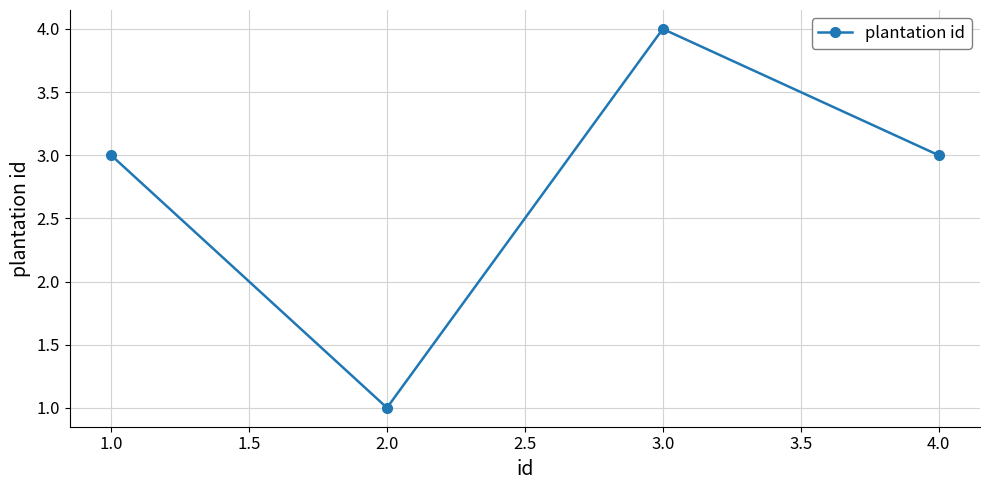

What is the sum of all values?

11